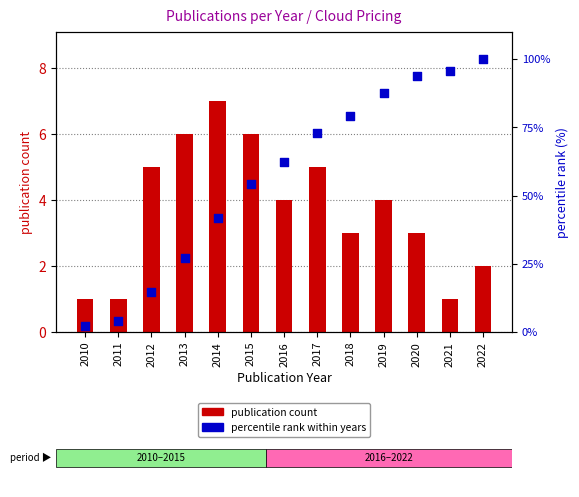

Which series reaches the maximum Y coordinate?

percentile rank within years